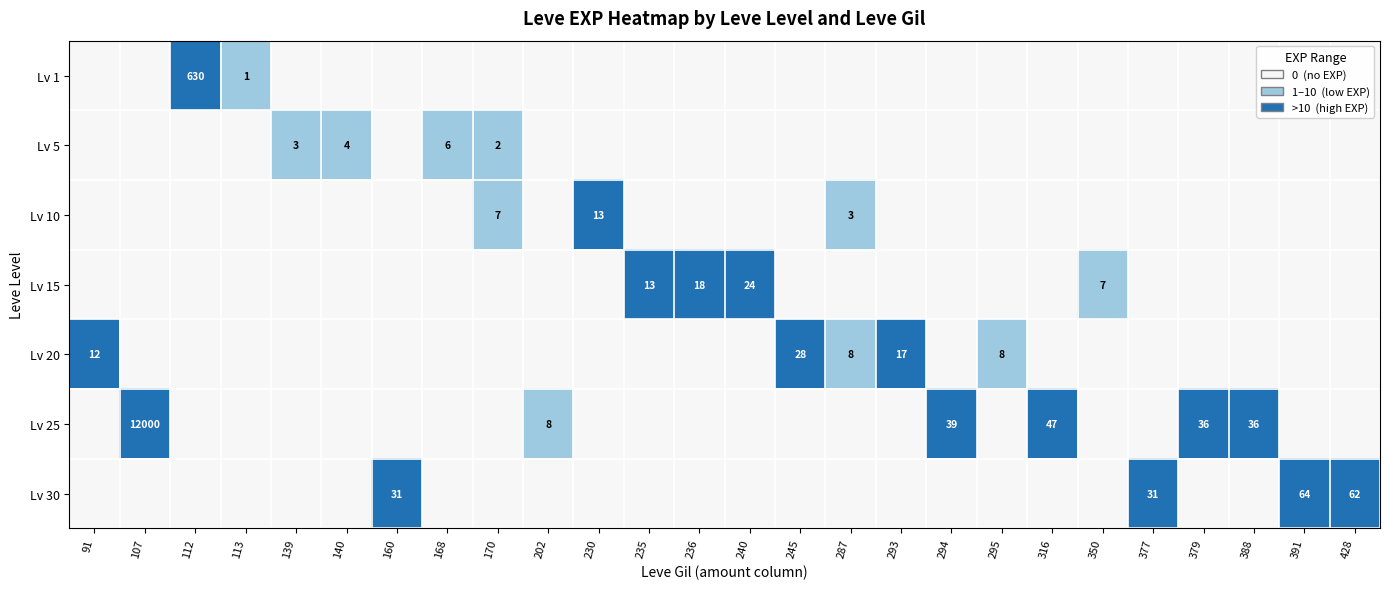

Is it true that Lv 5 equals 1 at 170?

False